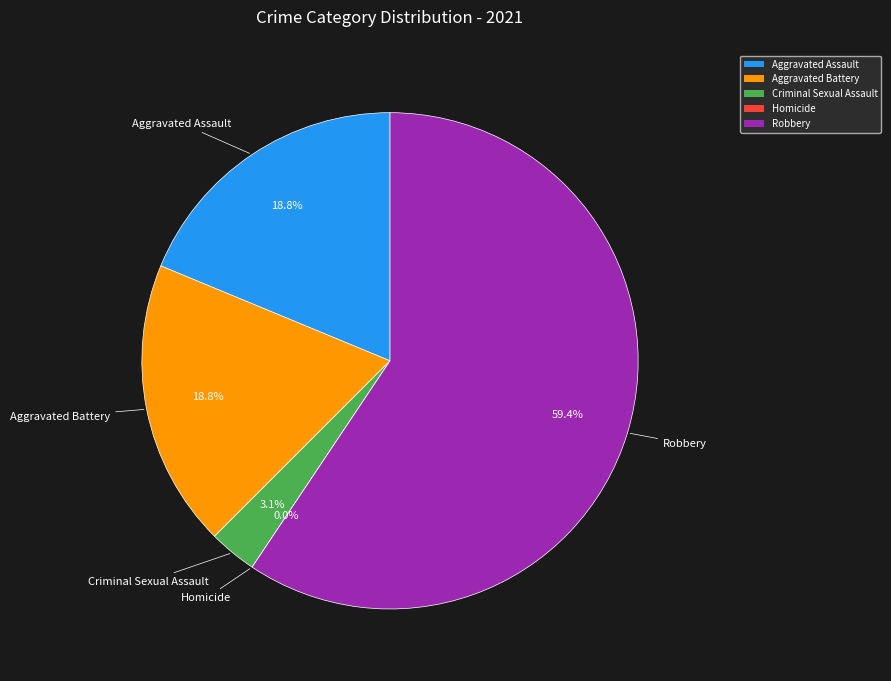

What is the change in value from Criminal Sexual Assault to Robbery?

+18